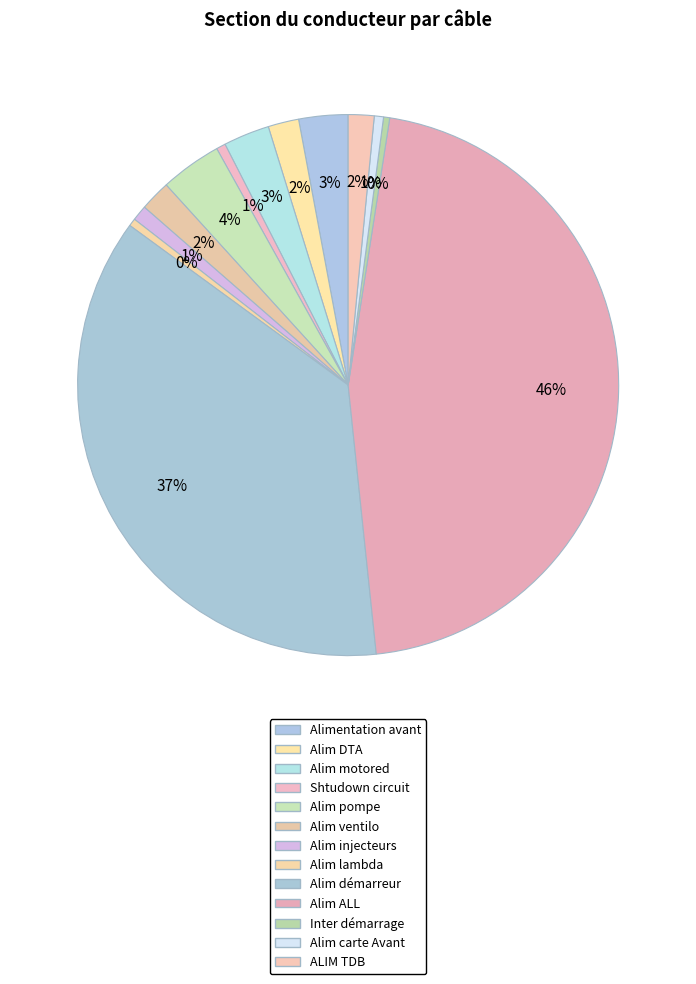

How many slices are in this pie chart?

13